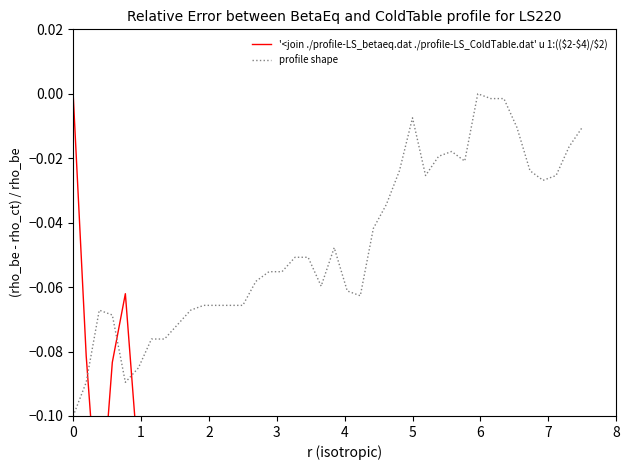

How many lines are shown in the chart?

2